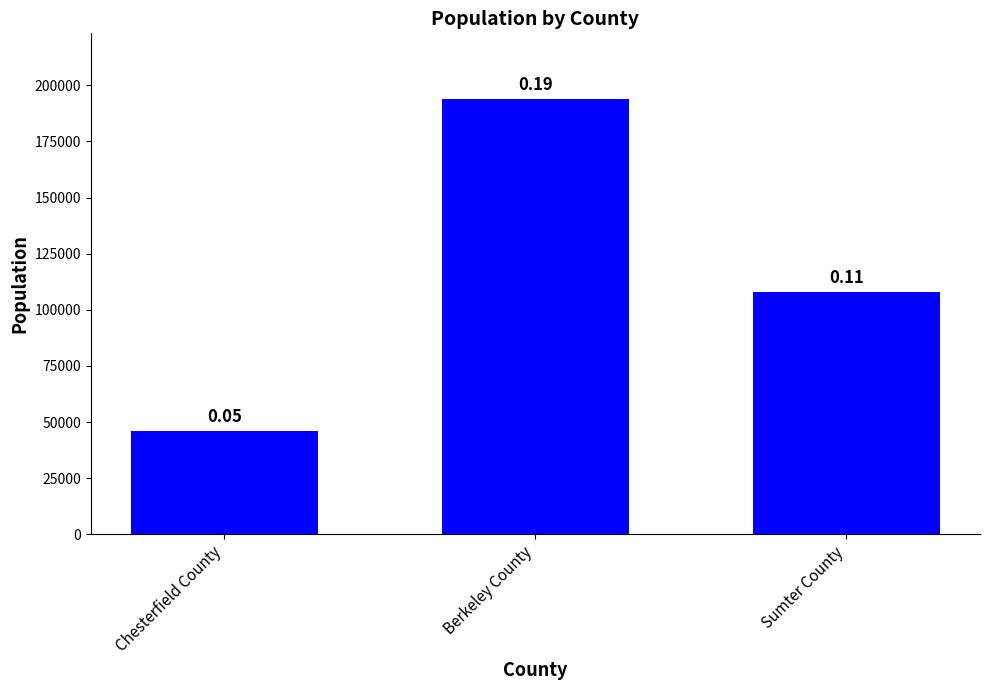

True or false: the data shows 188545 at Sumter County.

False